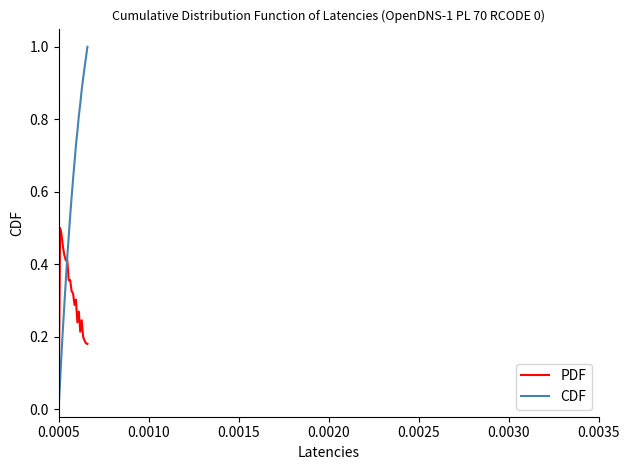

Which series has the largest total across all categories?

CDF